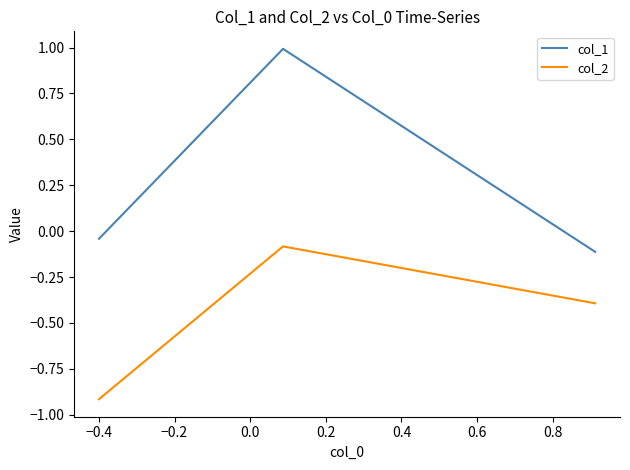

What is the average value of the col_1 series?

0.3